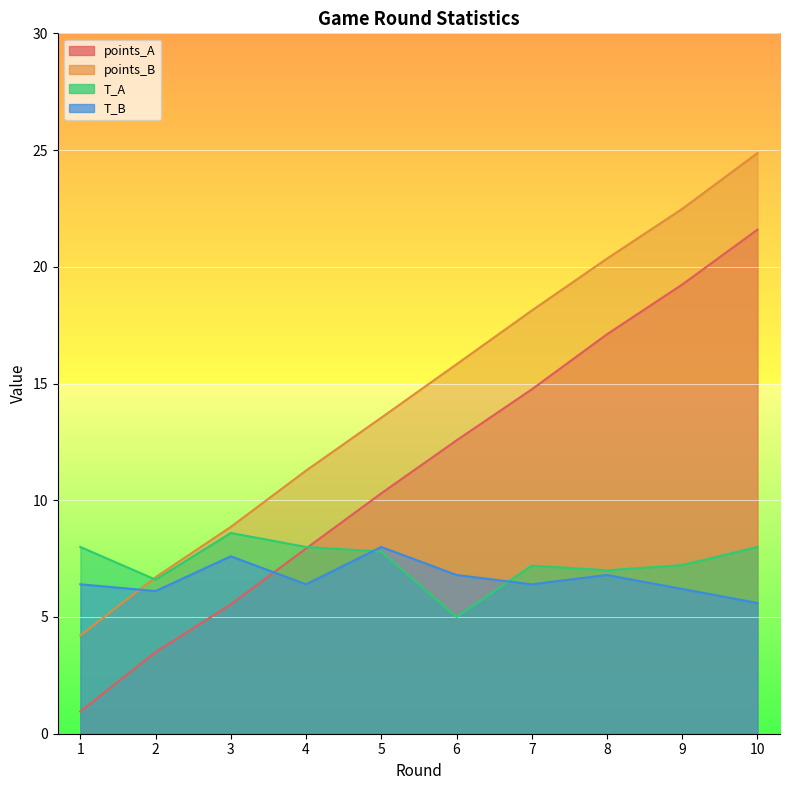

What is the minimum value shown in the chart?

1.0